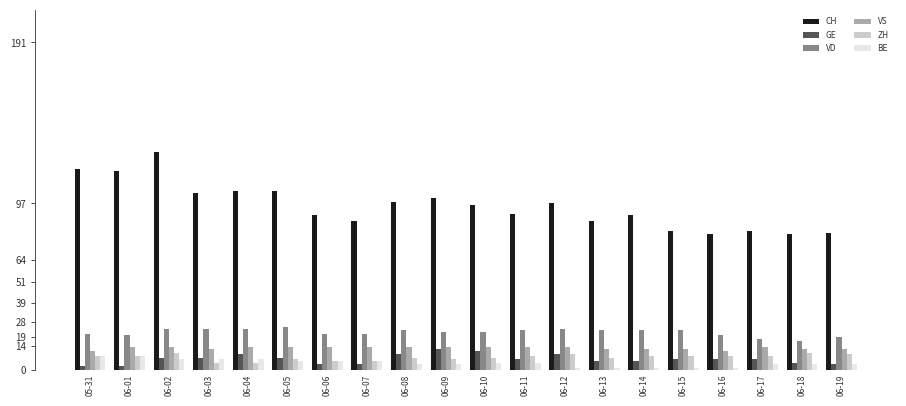

Are the bars grouped side by side (vs. stacked)?

Yes